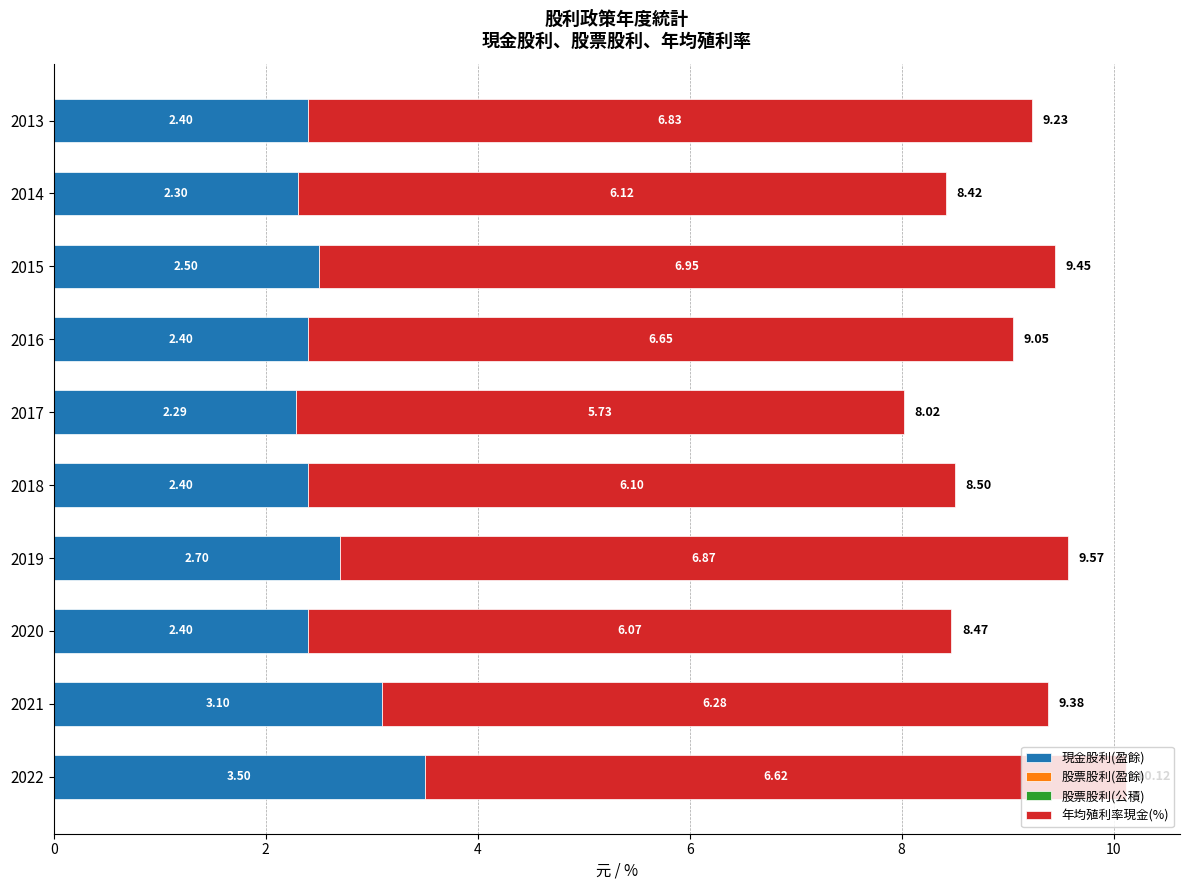

What is the total value across all series at 2021?

9.4